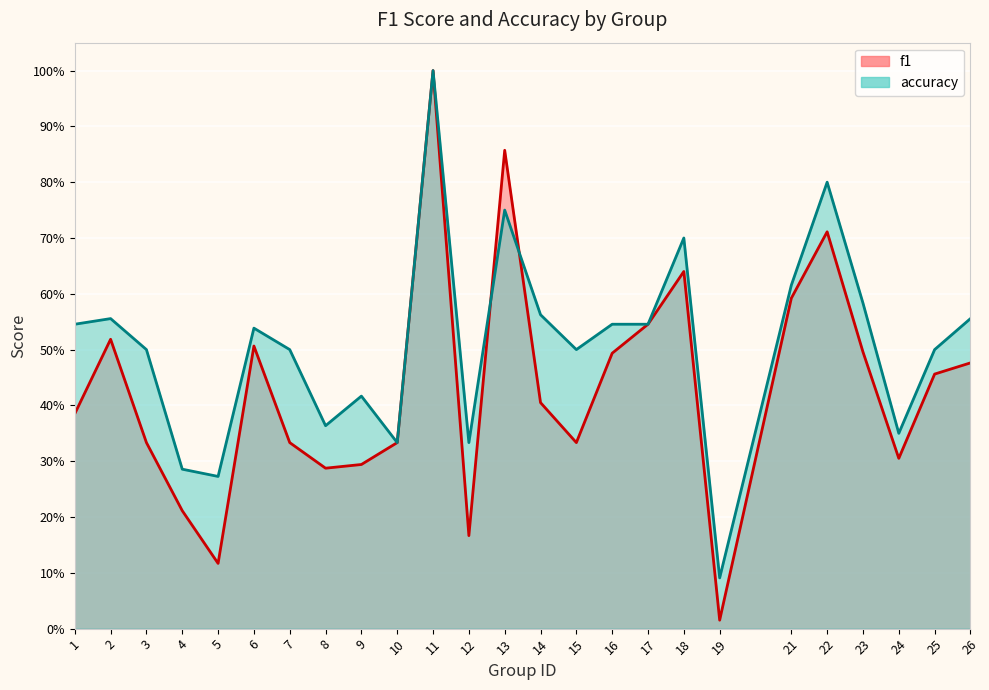

True or false: f1 and accuracy intersect in this chart.

True